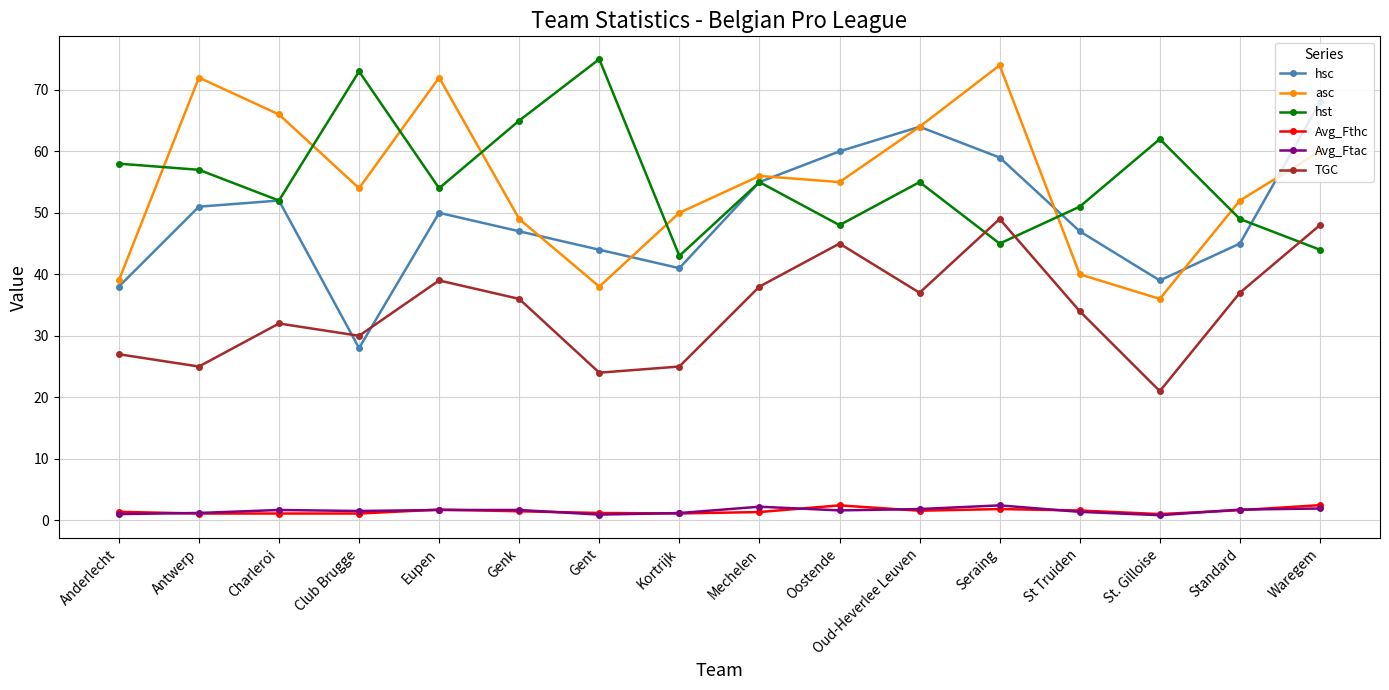

How many lines are shown in the chart?

6